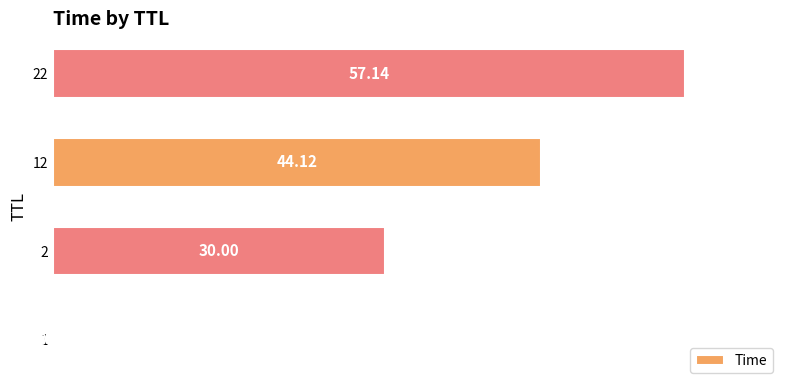

What is the ratio of the value at 22 to the value at 12?

1.3